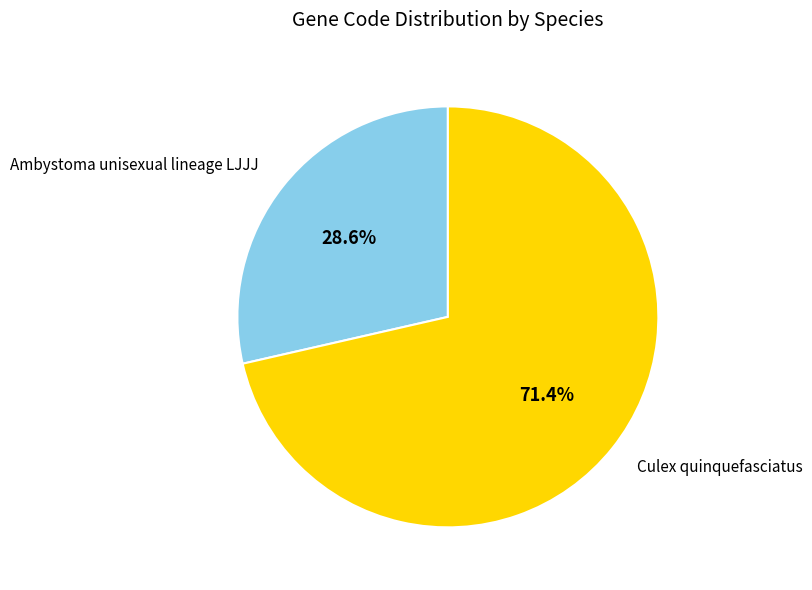

What is the smallest slice in the pie chart?

Ambystoma unisexual lineage LJJJ